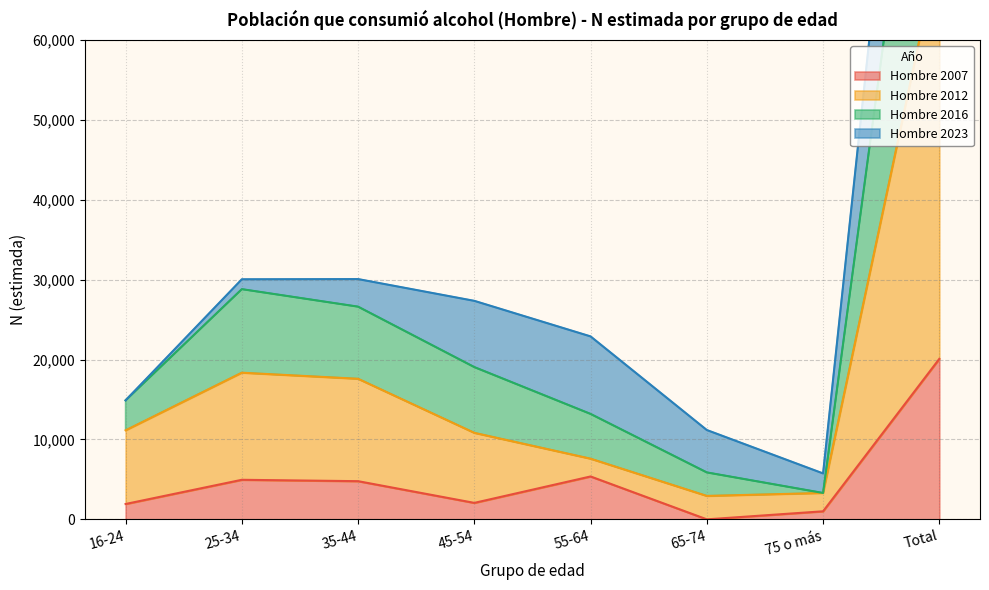

The Hombre 2007 series shows 4021 at Total. True or false?

False